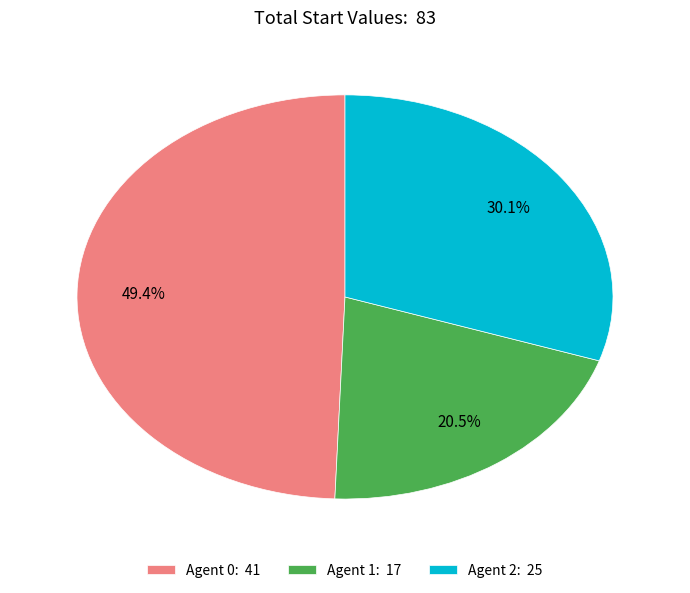

Does any single category account for the majority?

No